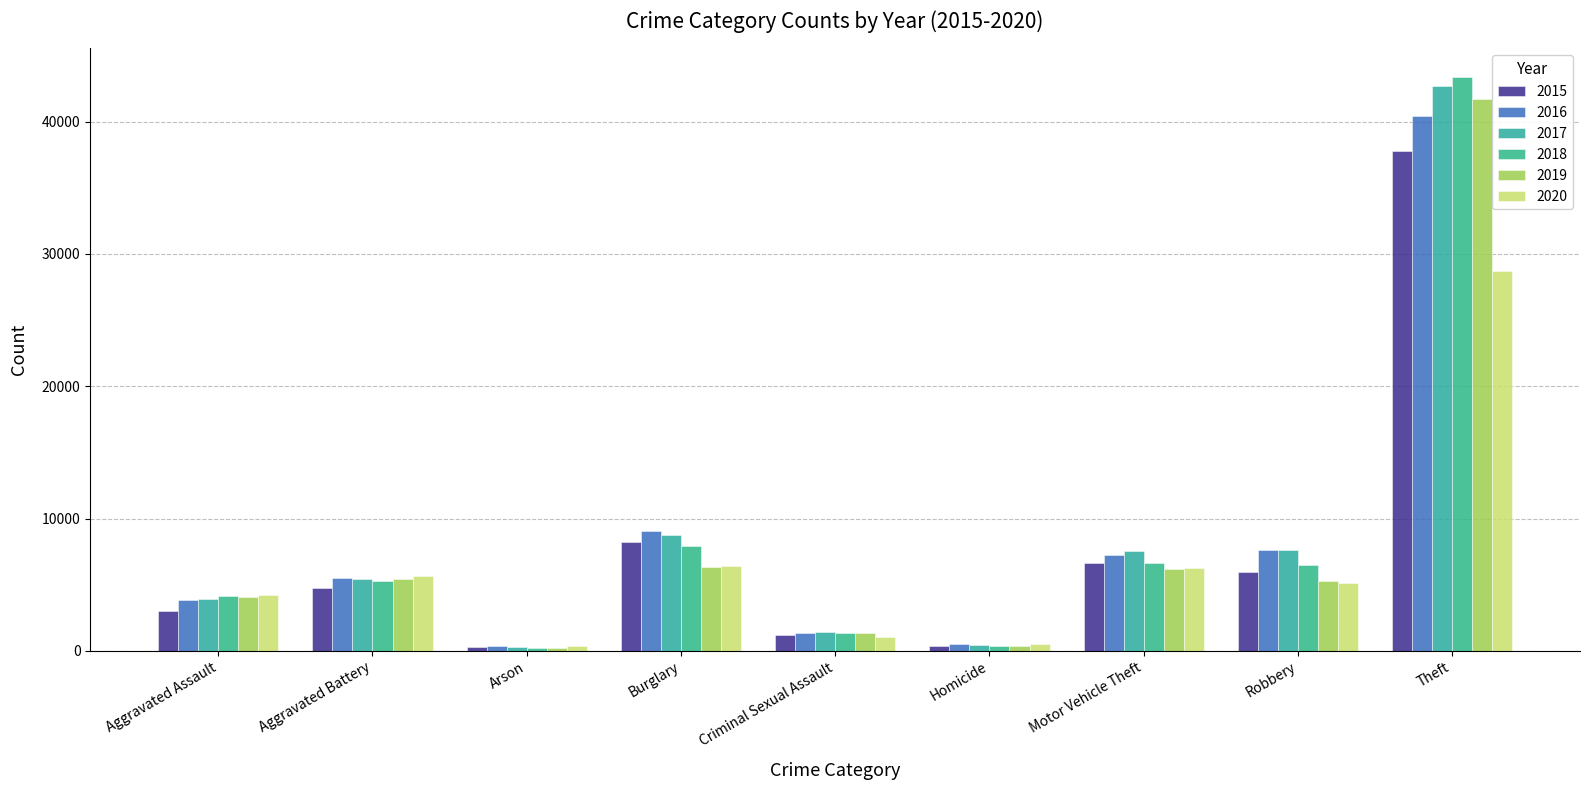

What is the label of the 5th bar from the right?

Criminal Sexual Assault